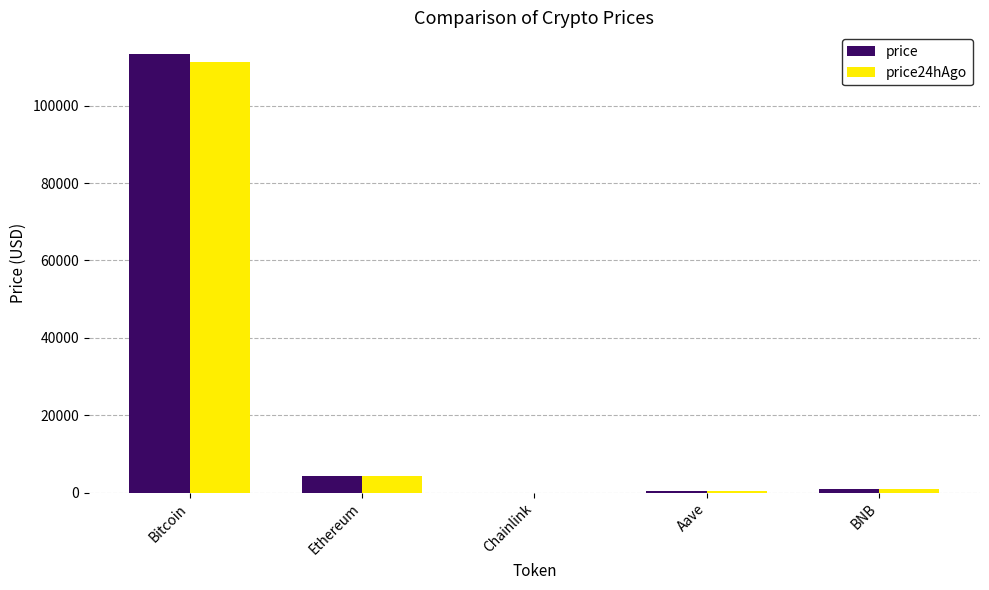

At which label does price reach its peak?

Bitcoin